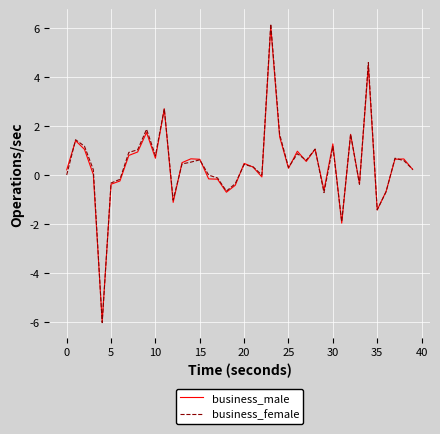

How many lines are shown in the chart?

2